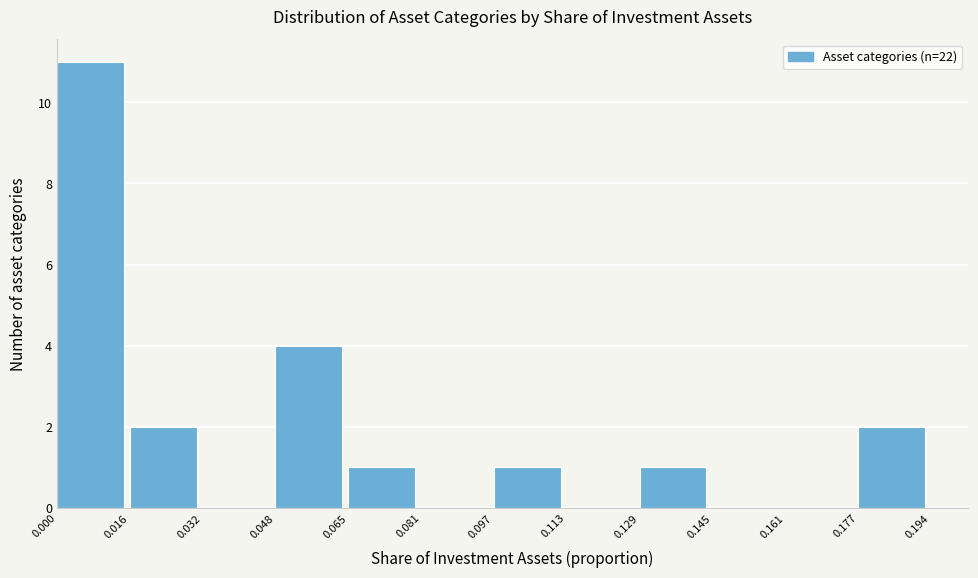

Which range on the x-axis has the tallest bar?

0.000 to 0.016